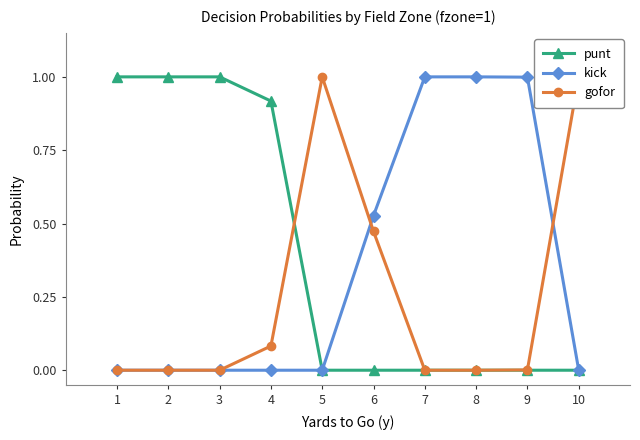

What is the difference between the highest and lowest values at 8?

1.0